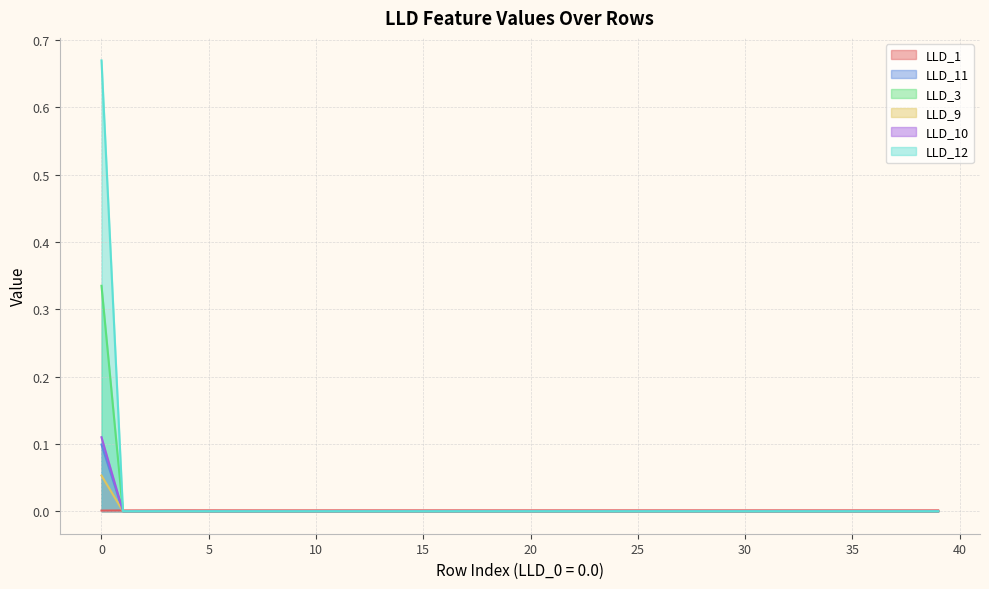

Where is LLD_11 nearest to the value 0?

6